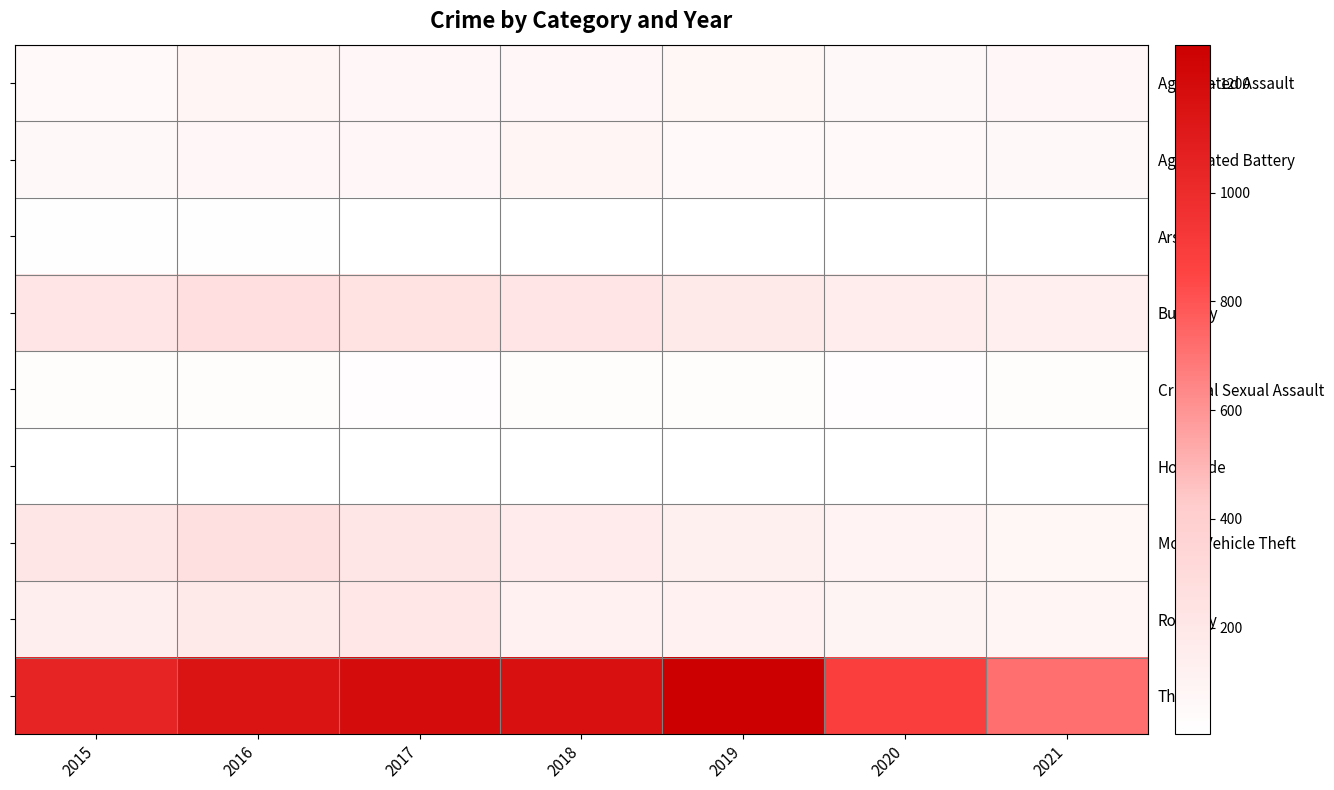

List the series in order of their peak value, highest first.

Theft, Burglary, Motor Vehicle Theft, Robbery, Aggravated Assault, Aggravated Battery, Criminal Sexual Assault, Arson, Homicide